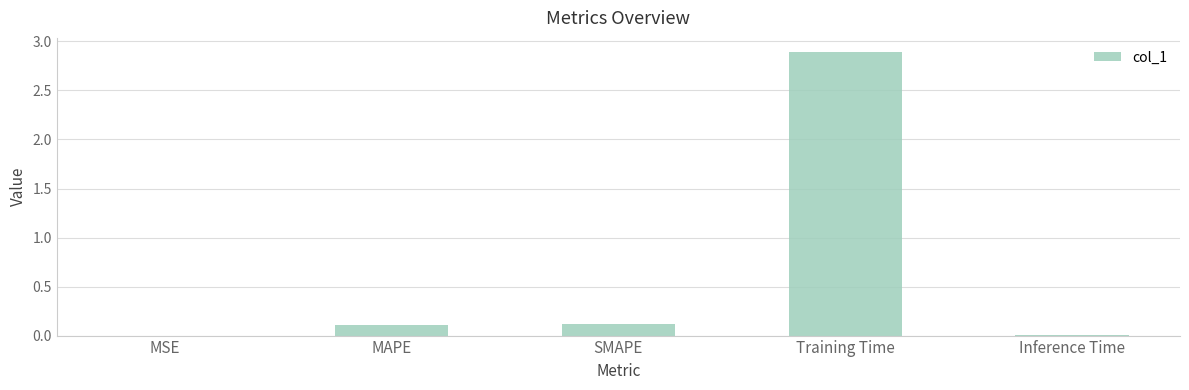

What is the sum of the values at Inference Time and Training Time?

2.9